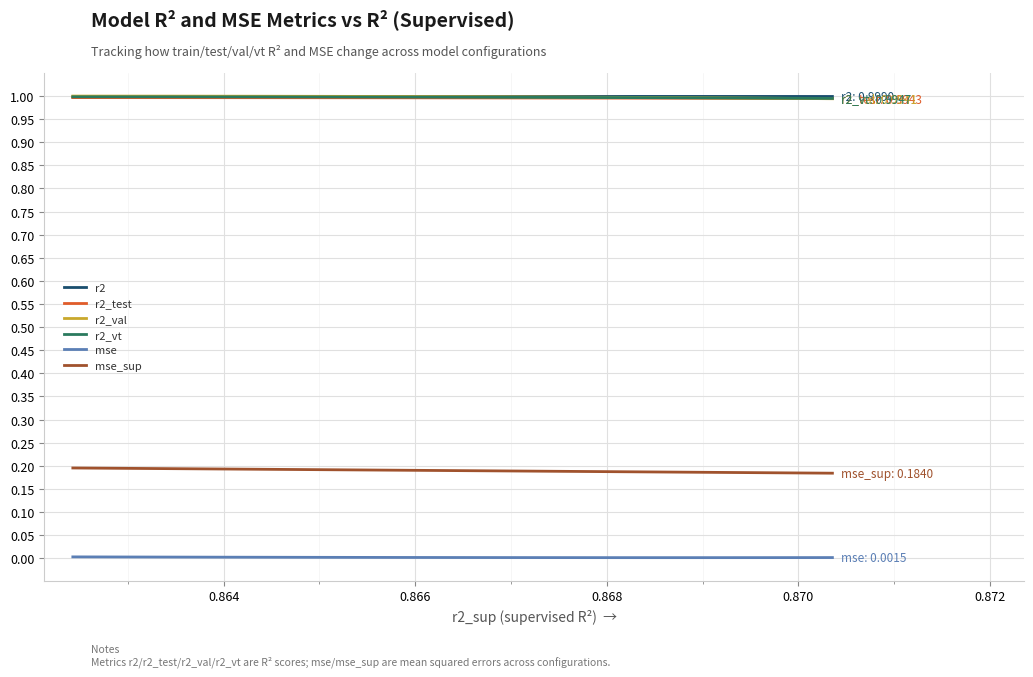

True or false: r2_test and mse_sup intersect in this chart.

False